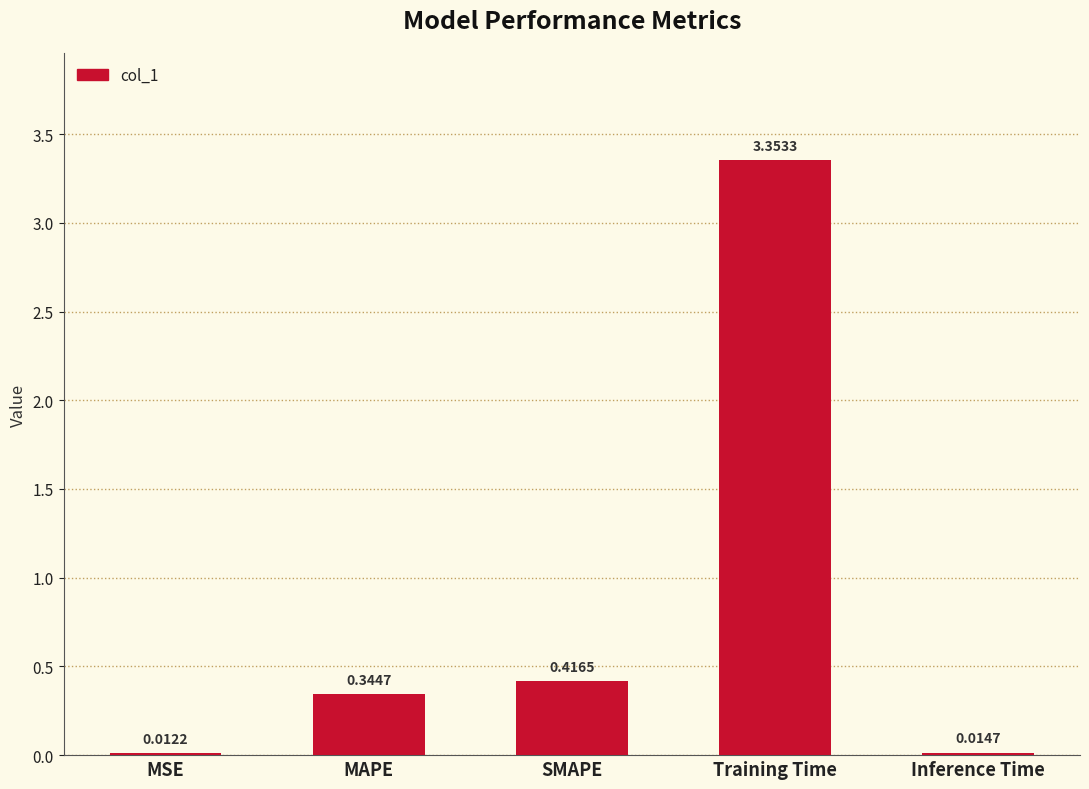

Where is the data nearest to the value 1?

SMAPE